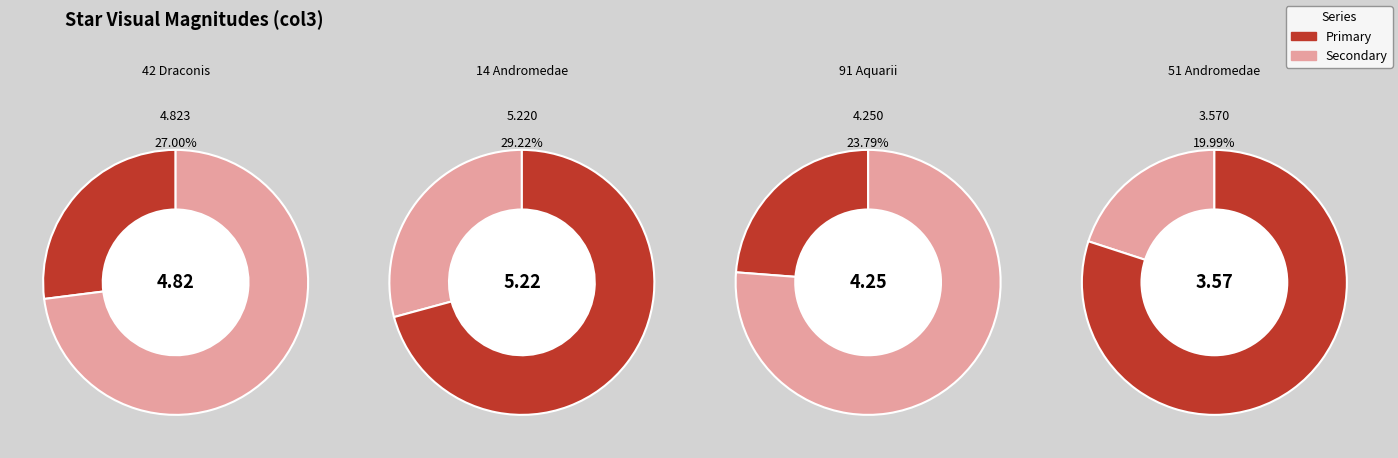

What is the change in value from 14 Andromedae to 91 Aquarii?

-1.0